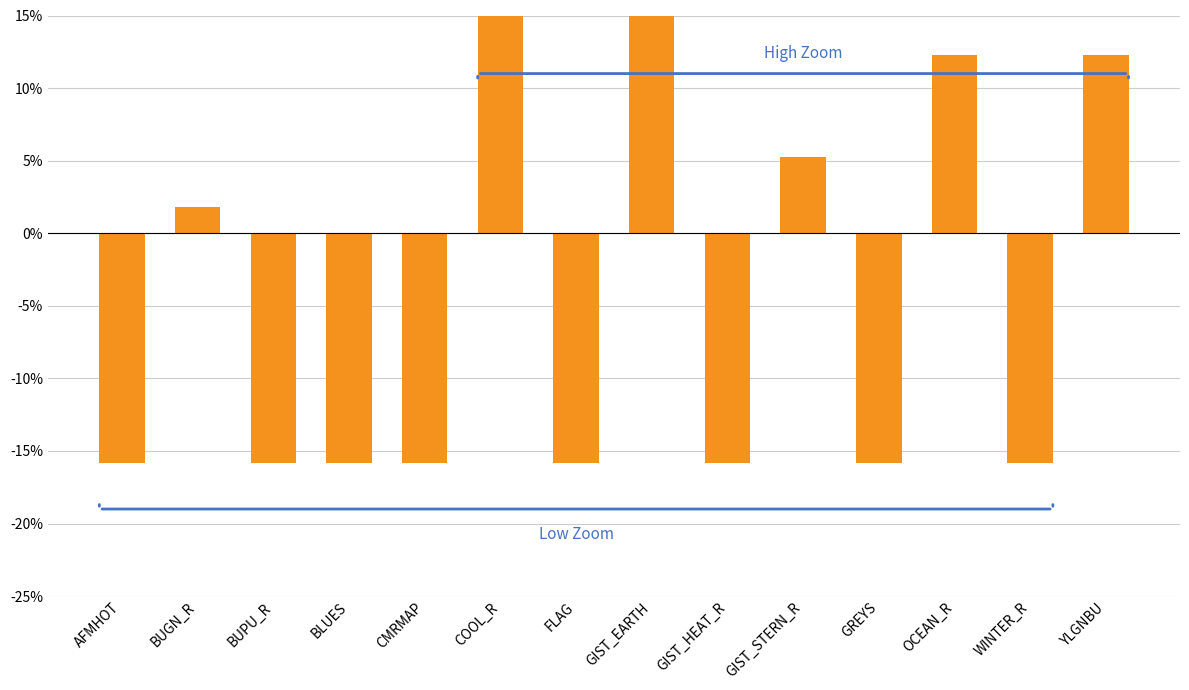

Is it true that the value at CMRMAP is -24.7?

False